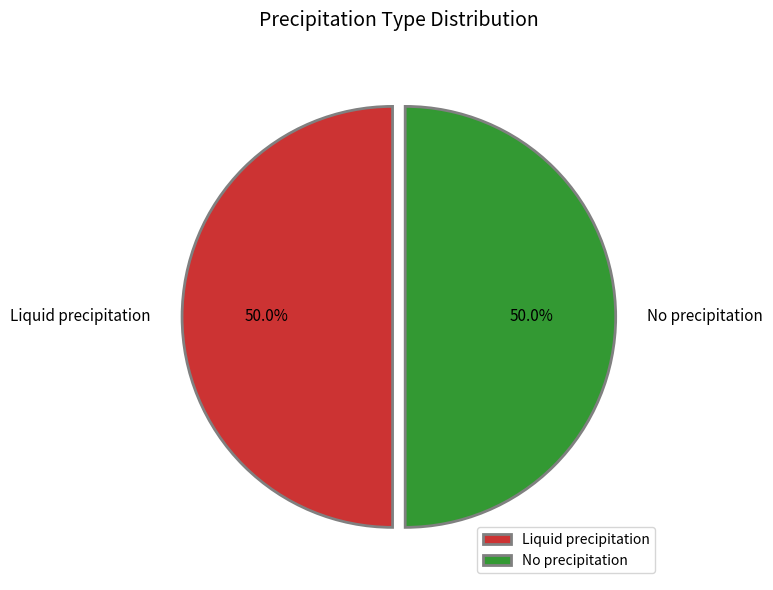

Combined, do No precipitation and Liquid precipitation account for over 50%?

Yes